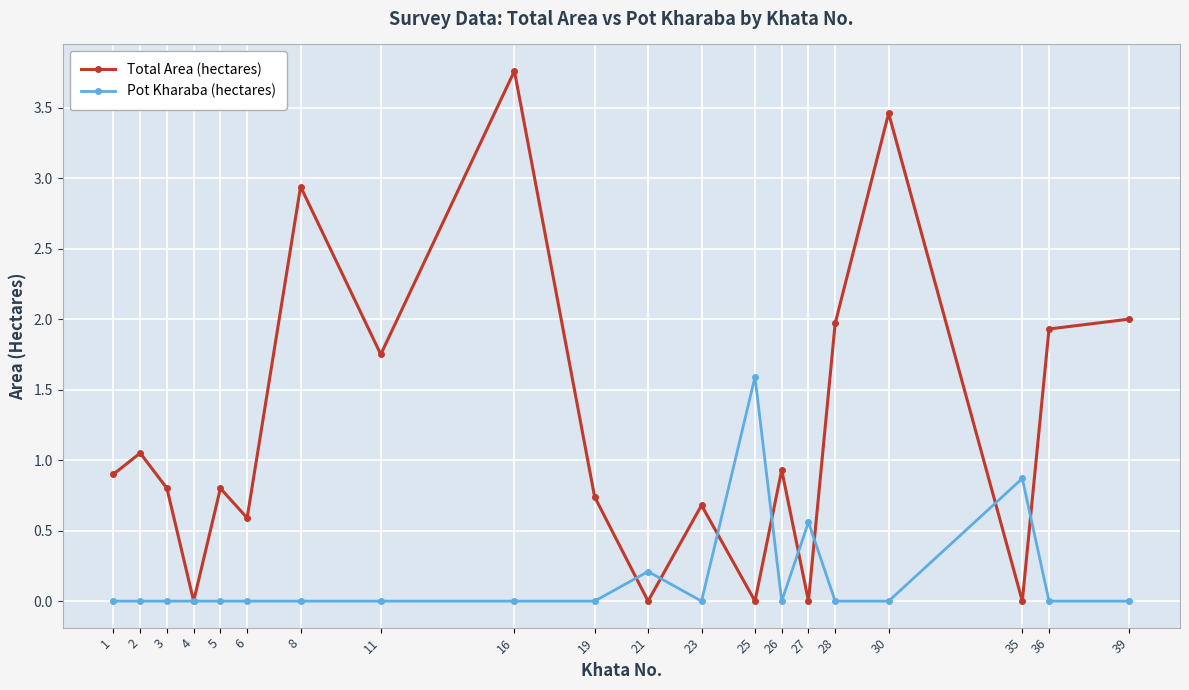

What is the greatest value displayed?

3.8